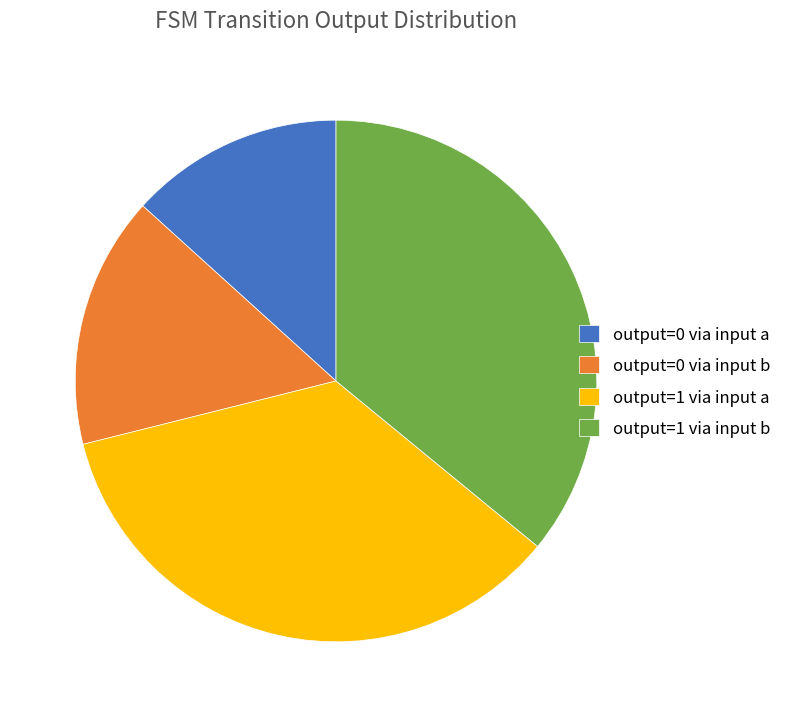

Which slice is the smallest?

output=0 via input a